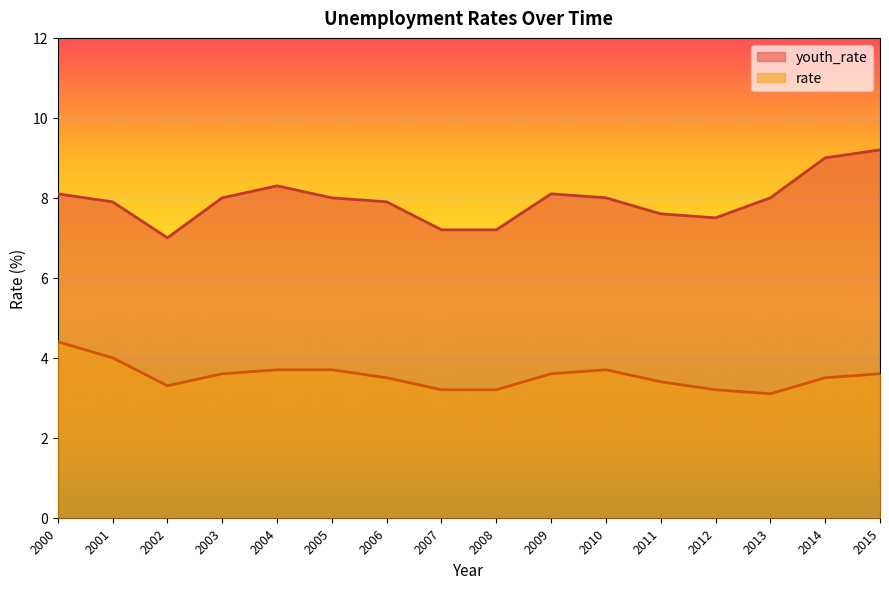

Between 2010 and 2015, which series saw the biggest shift?

youth_rate